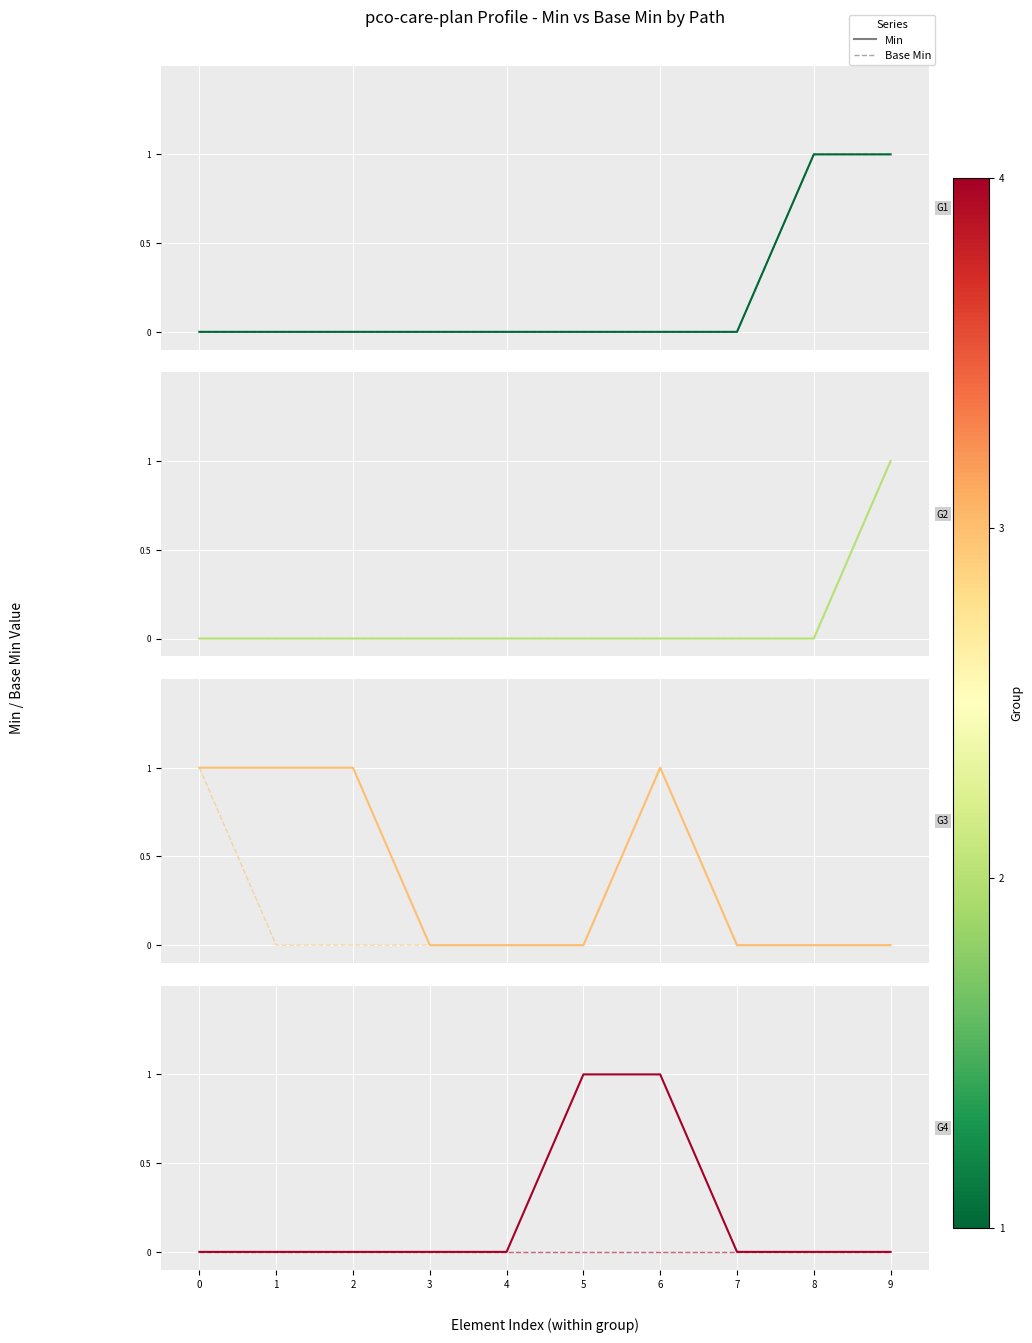

True or false: Base Min has more than 1 interior local peaks.

False